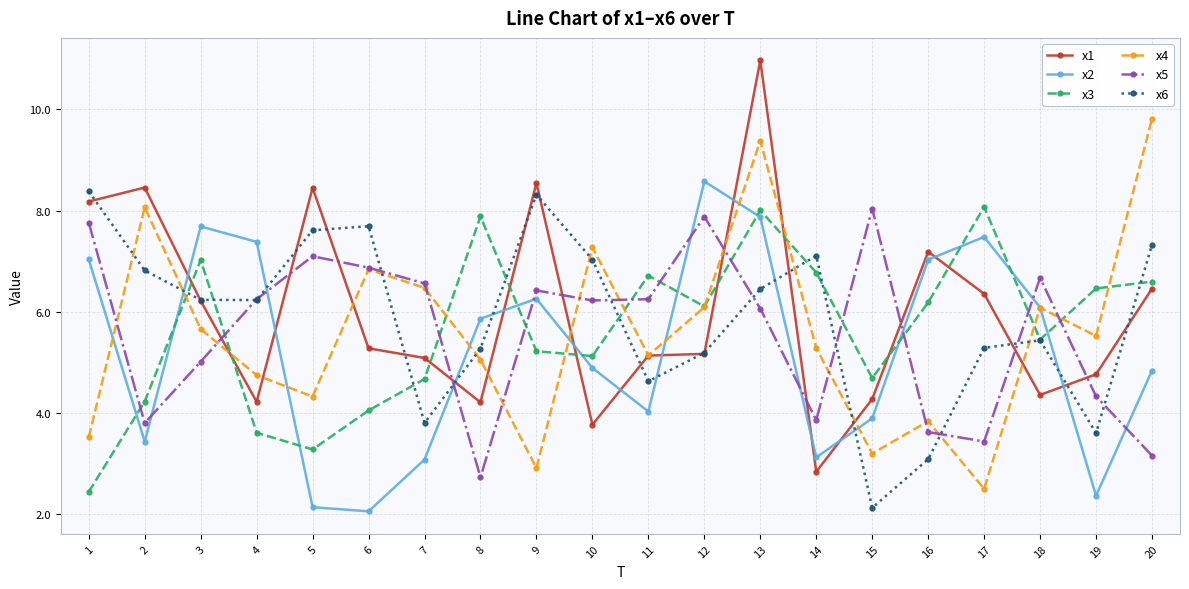

At which category does the chart reach its peak across all series?

13